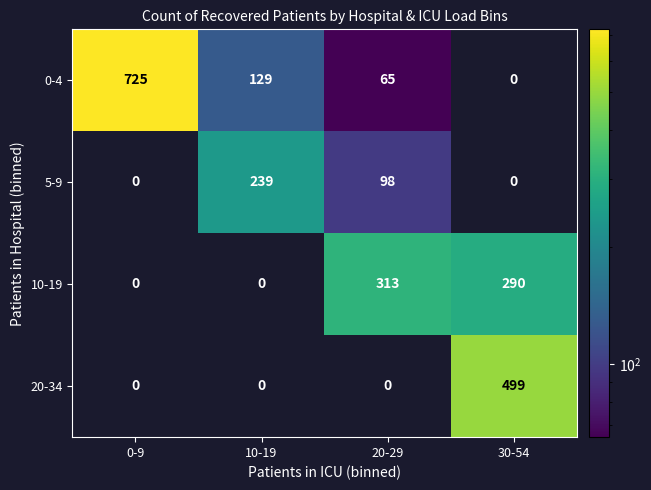

Count the number of categories in the chart.

4